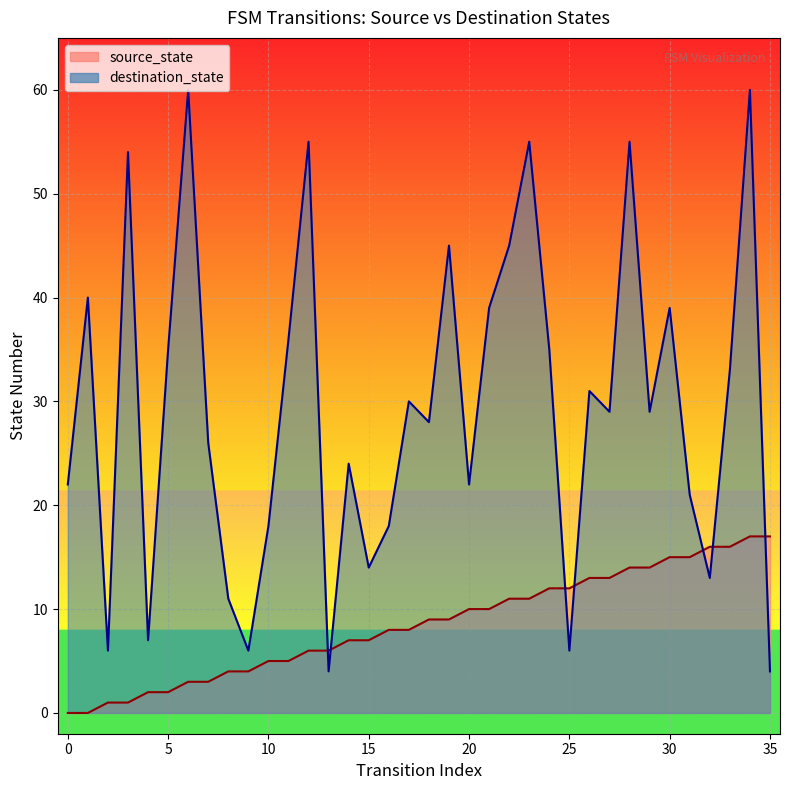

At which category is the sum across all series the highest?

34